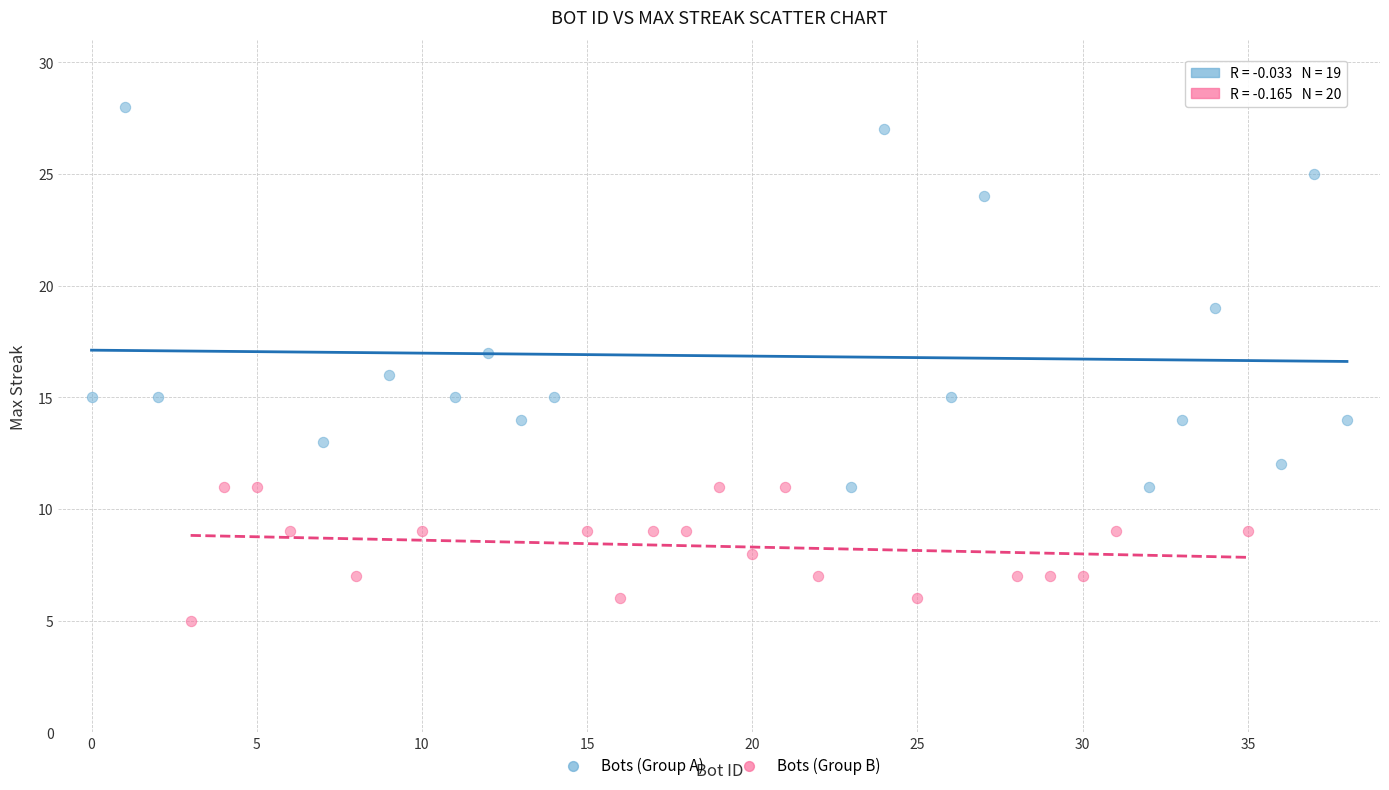

Which series contains the highest Y value?

Bots (Group A)